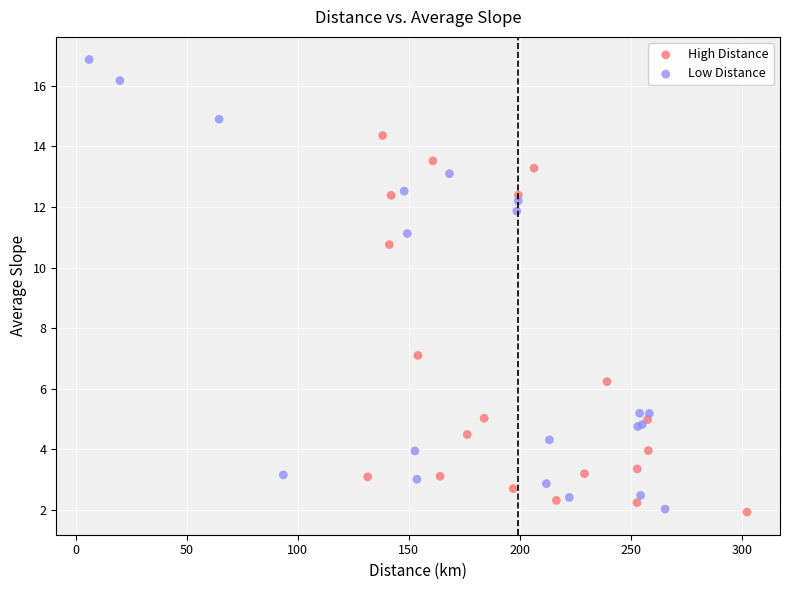

What are all the series names shown in the legend?

High Distance, Low Distance